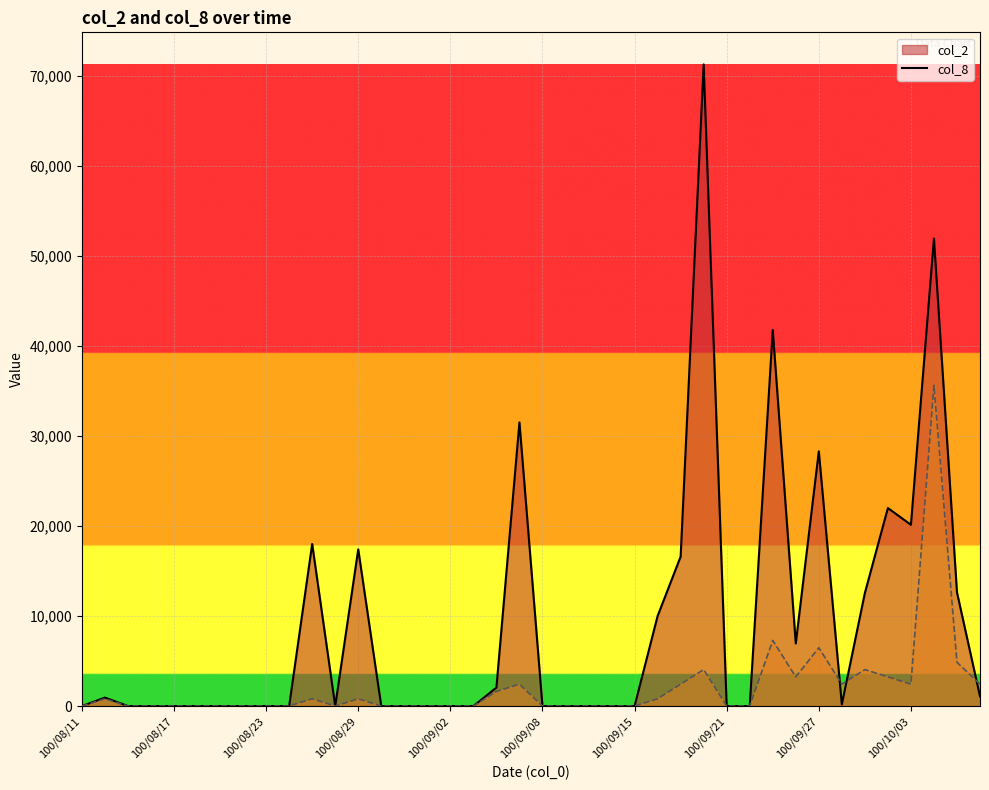

In col_2 line, how many points are higher than both neighbors (excluding endpoints)?

9